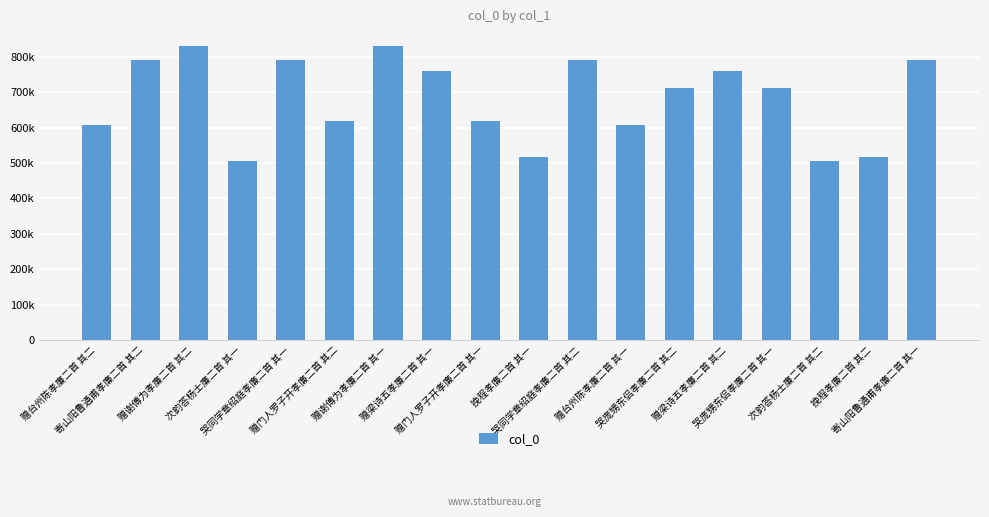

The value at 赠台州陈孝廉二首 其一 is 355306. True or false?

False